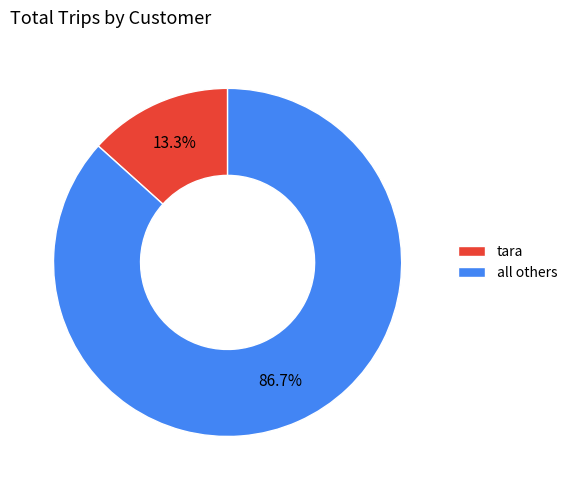

Do all others and tara together represent more than half of the pie?

Yes